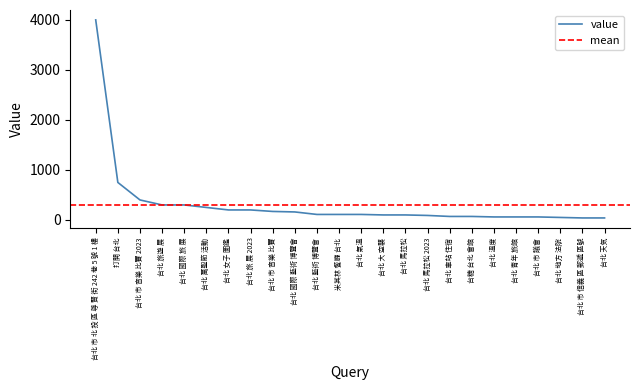

What is the smallest value displayed?

40